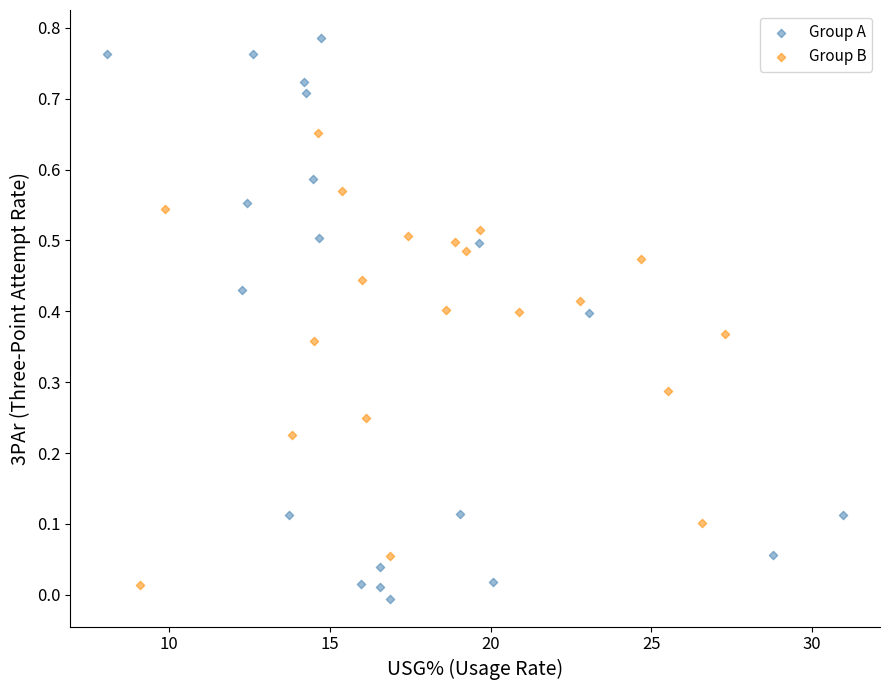

Which series reaches the maximum Y coordinate?

Group A